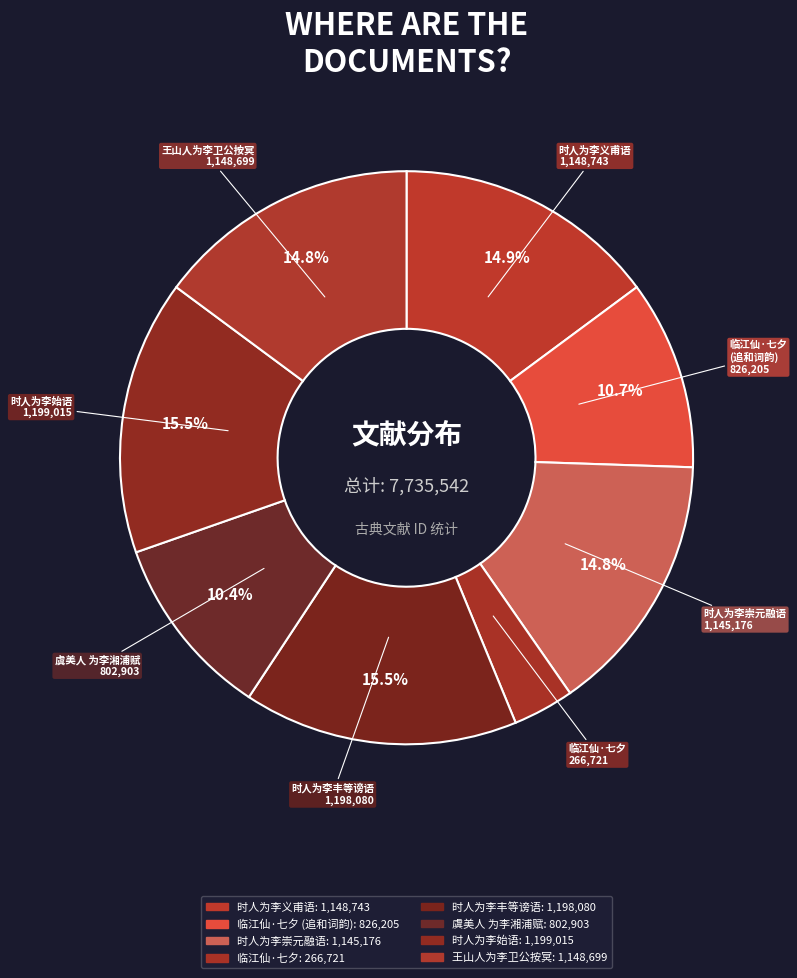

Is there a majority slice in this chart?

No